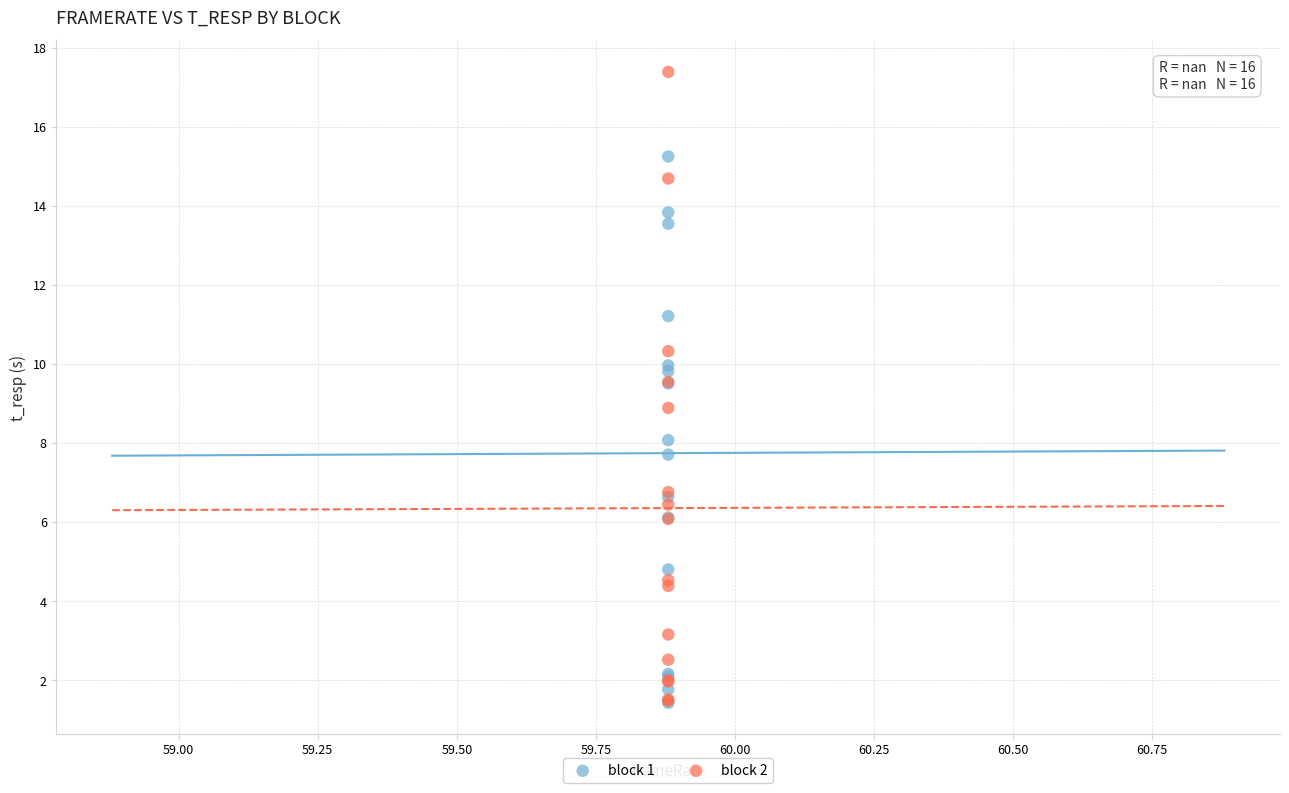

What are all the series names shown in the legend?

block 1, block 2